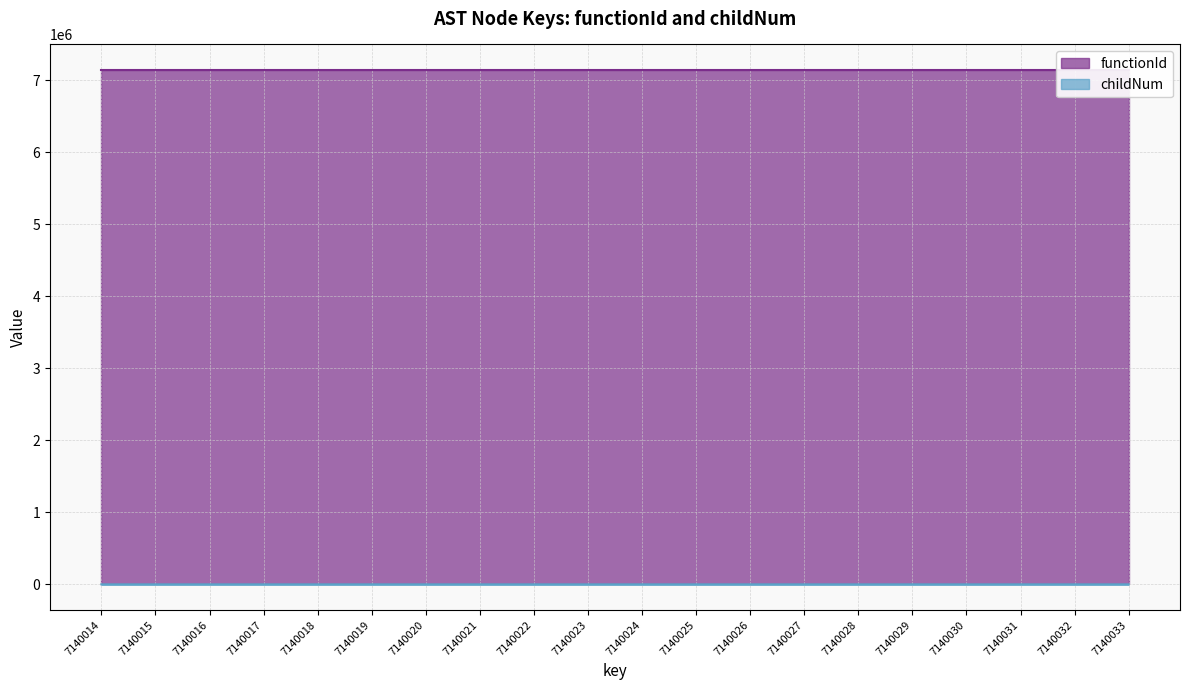

What is the difference between the values at 7140033 and 7140017?

1